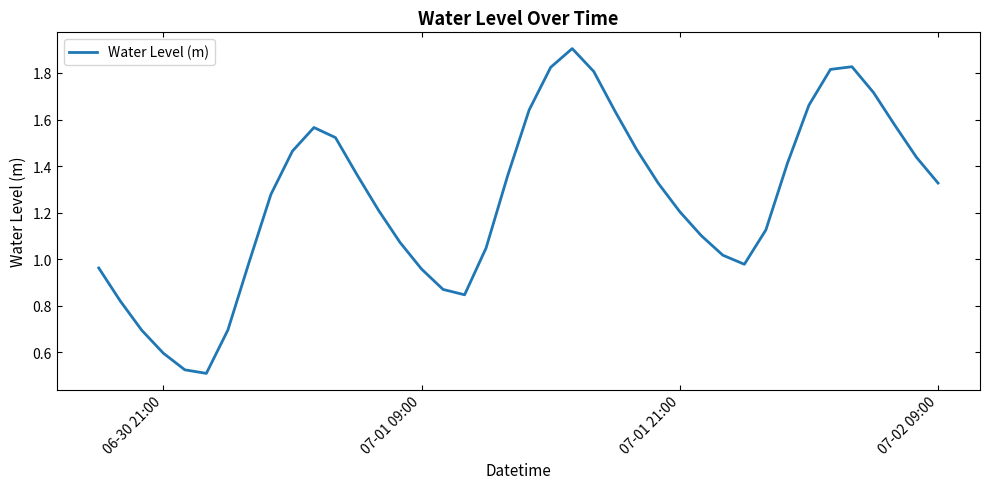

What is the maximum value shown in the chart?

1.9